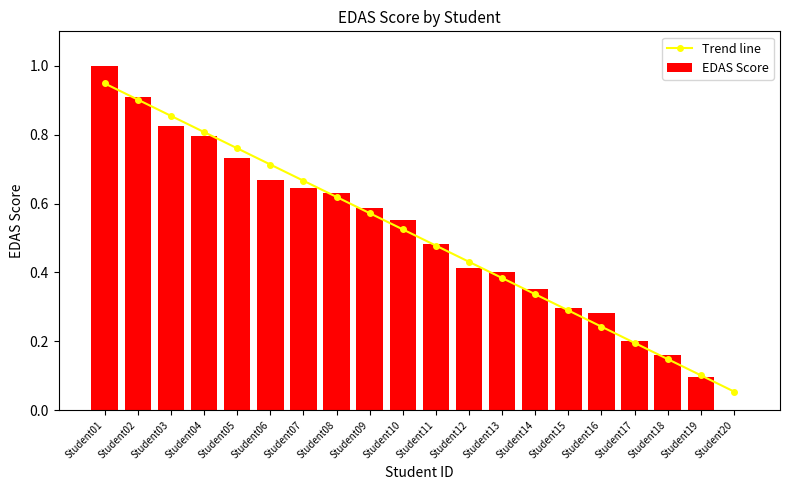

Reading left to right, what are all the values shown in this chart?

Trend line: 0.9	0.9	0.9	0.8	0.8	0.7	0.7	0.6	0.6	0.5	0.5	0.4	0.4	0.3	0.3	0.2	0.2	0.1	0.1	0.1
EDAS Score: 1.0	0.9	0.8	0.8	0.7	0.7	0.6	0.6	0.6	0.6	0.5	0.4	0.4	0.4	0.3	0.3	0.2	0.2	0.1	0.0